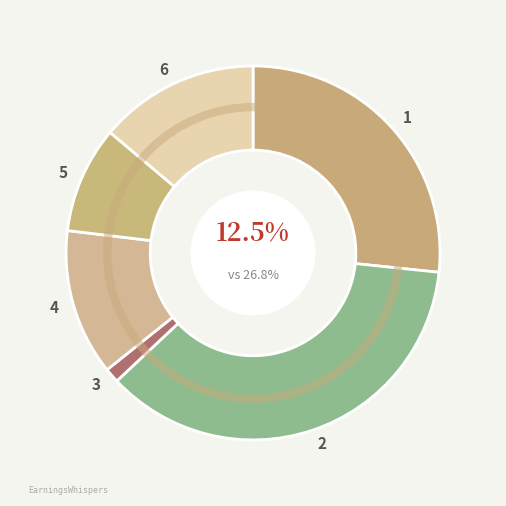

To the nearest percent, what is the difference between the largest and smallest slice percentages?

35%